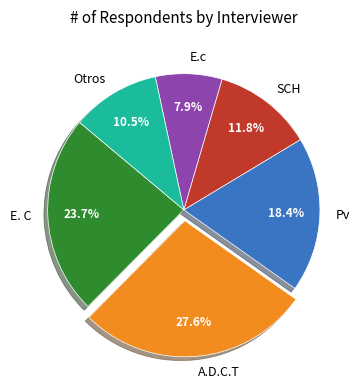

Is there a majority slice in this chart?

No